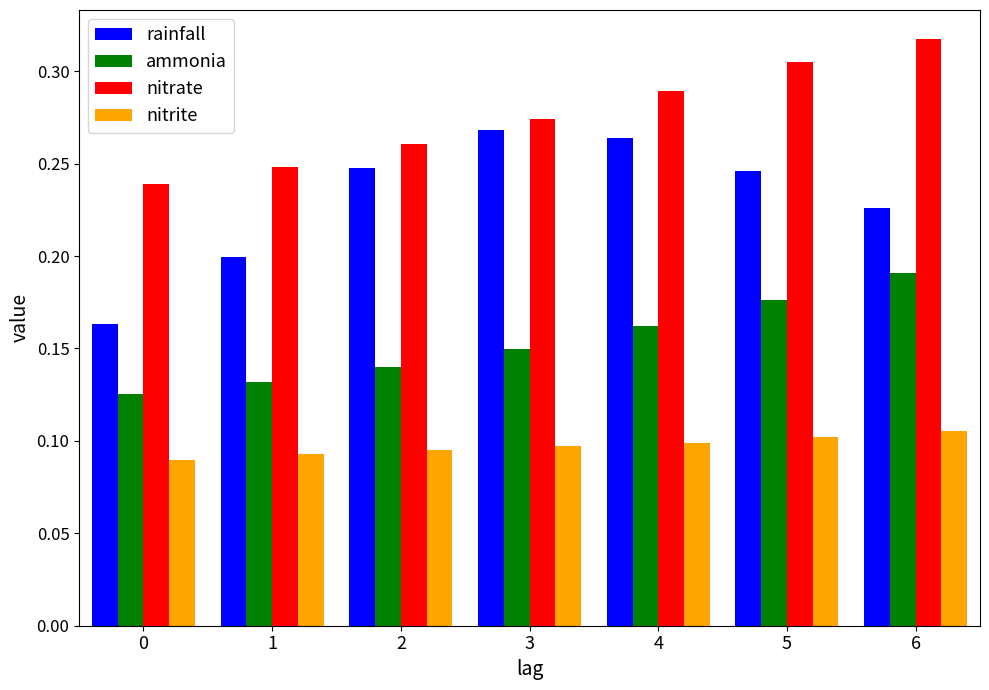

Count the ammonia values in the range 0 to 1.

7